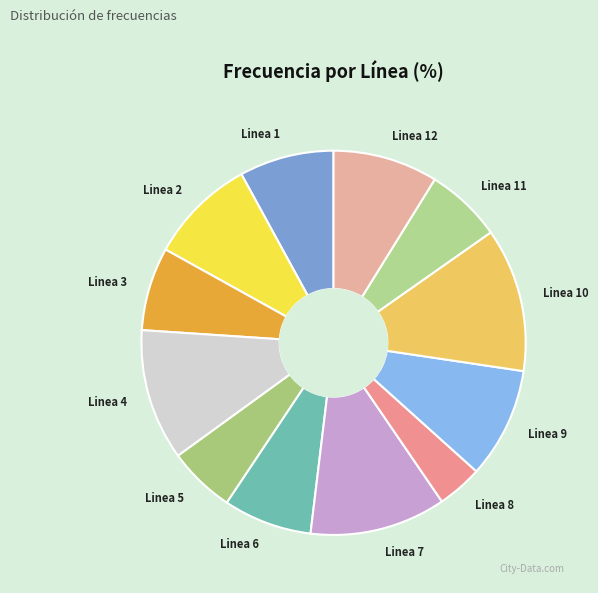

Approximately how many times larger is the value at Linea 10 compared to Linea 12?

1.4